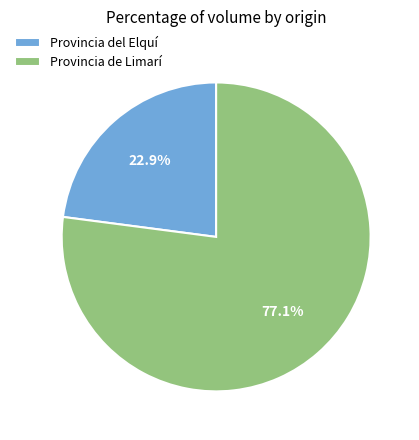

Rank the categories by value from highest to lowest.

Provincia de Limarí, Provincia del Elquí